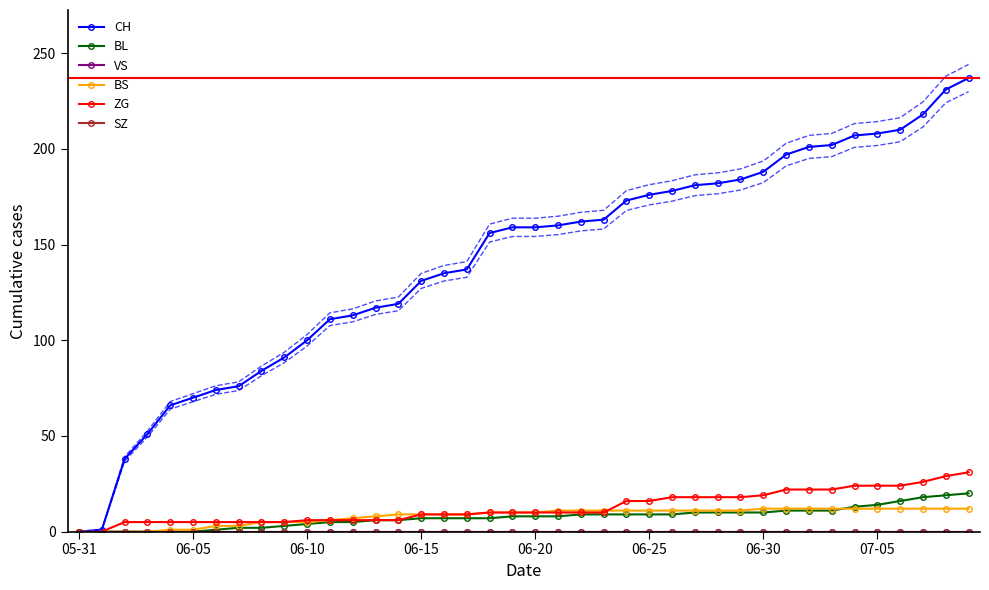

What is the label of the 25th point from the right?

06-15